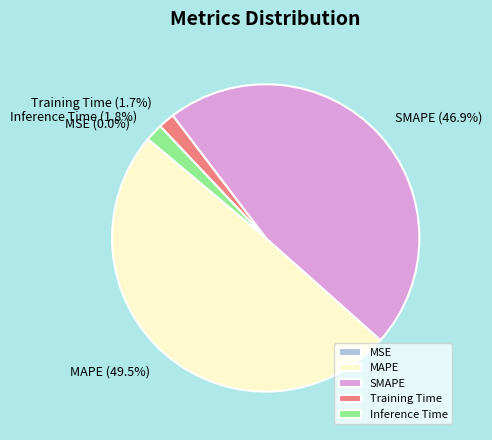

What is the largest slice in the pie chart?

MAPE